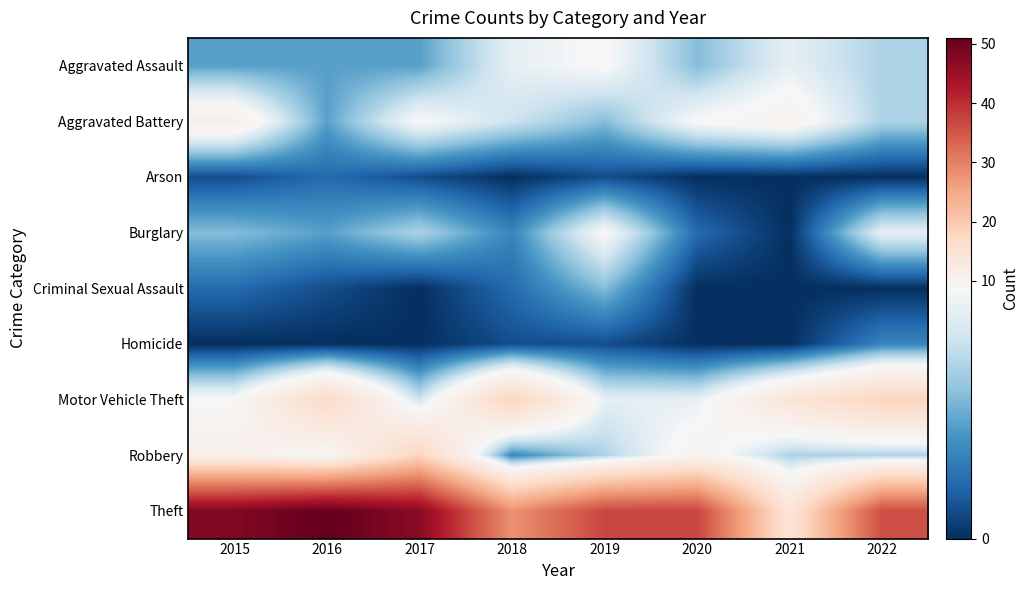

Which series has the largest total across all categories?

Theft